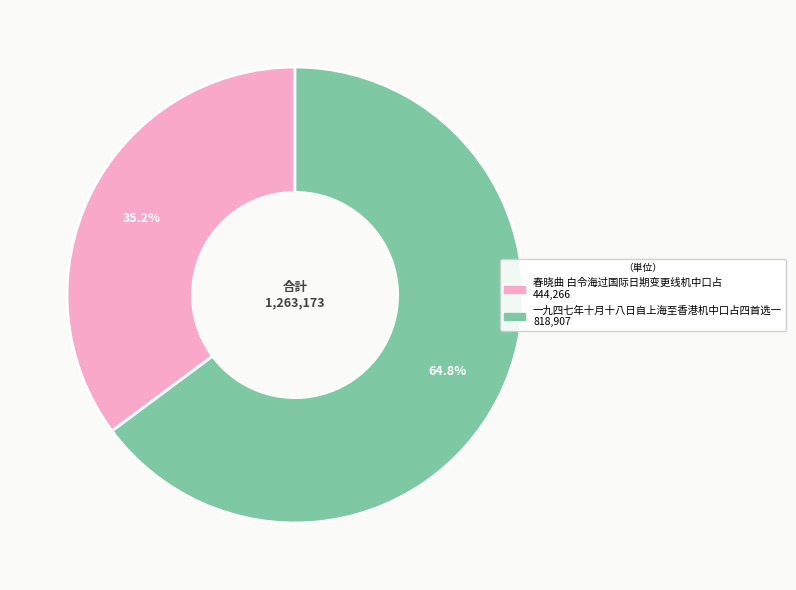

Is it true that 春晓曲 白令海过国际日期变更线机中口占 is 42% of the pie?

False